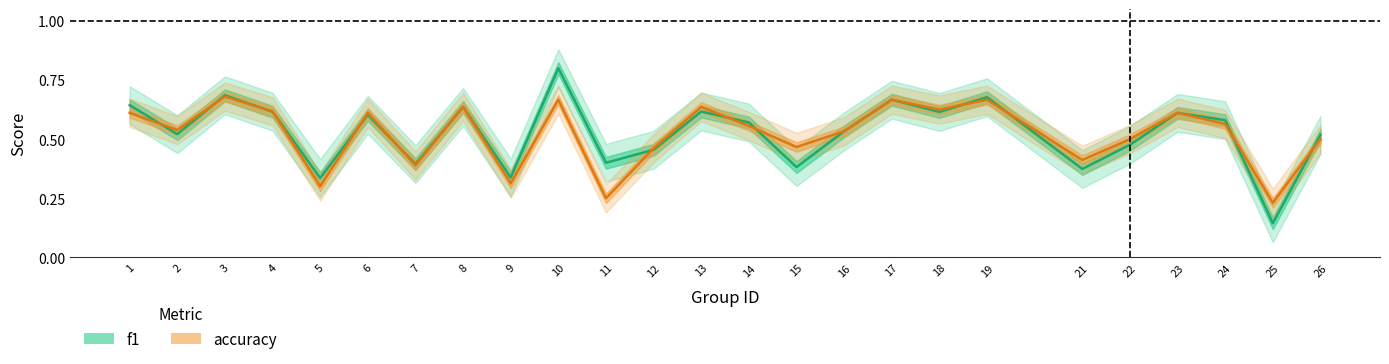

The value of accuracy at 15 is 0.7. True or false?

False